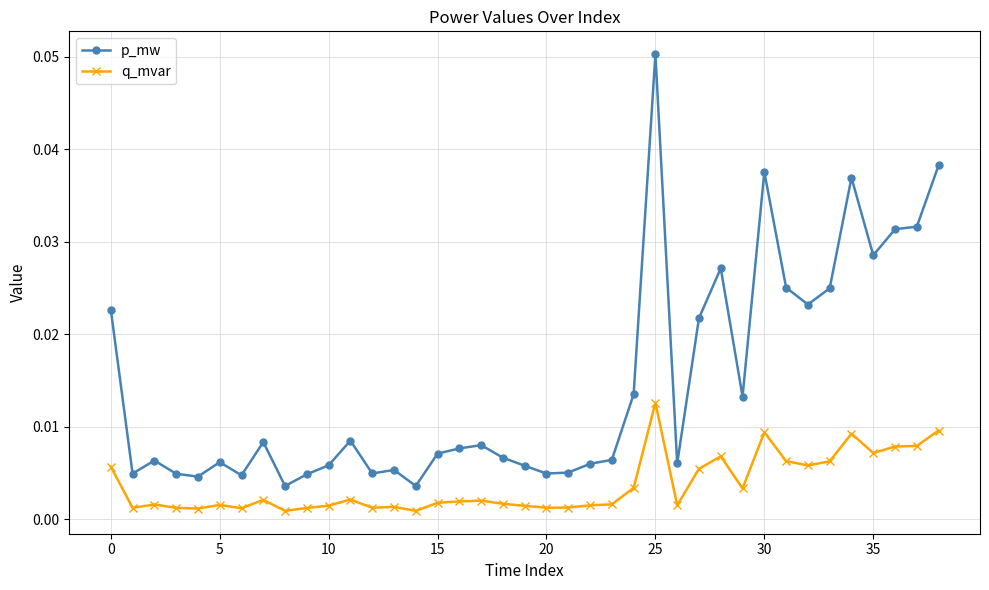

True or false: p_mw and q_mvar cross at least once.

False